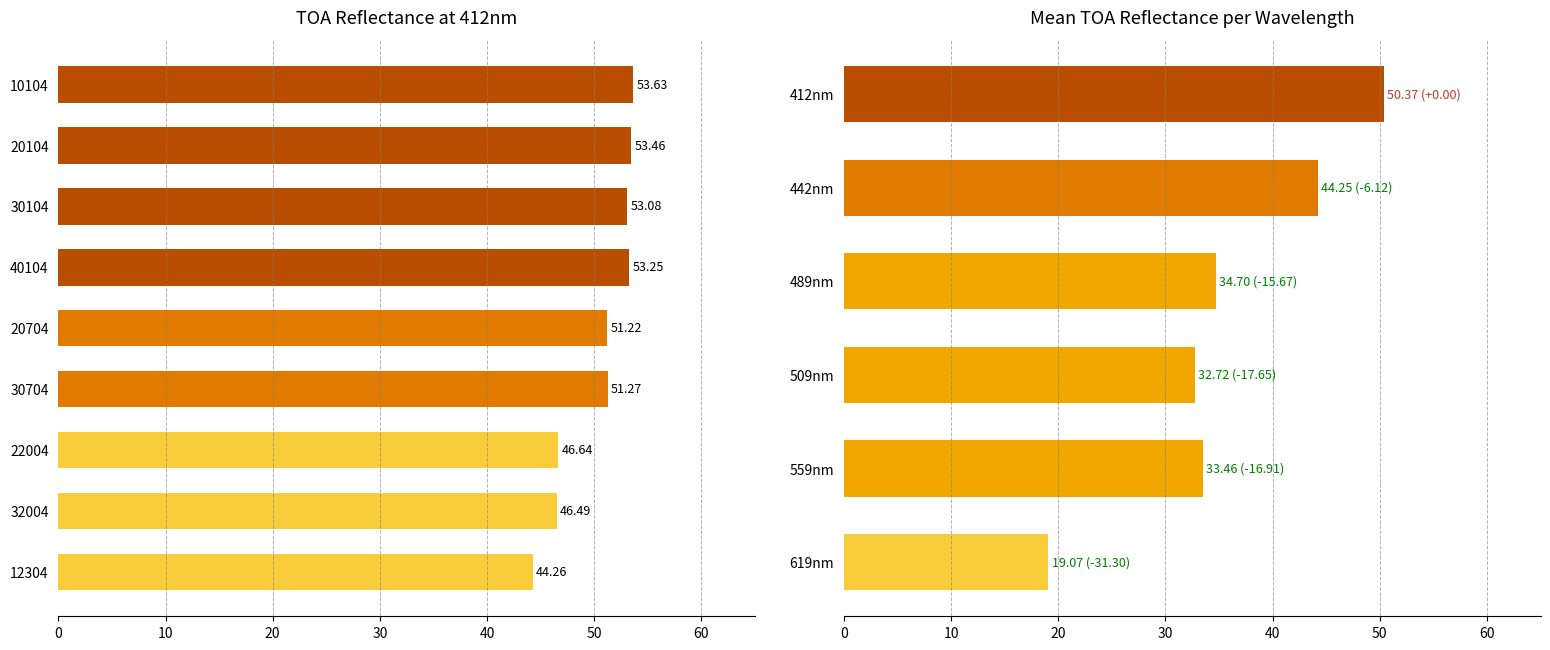

Between 32004 and 10104, which is larger?

10104